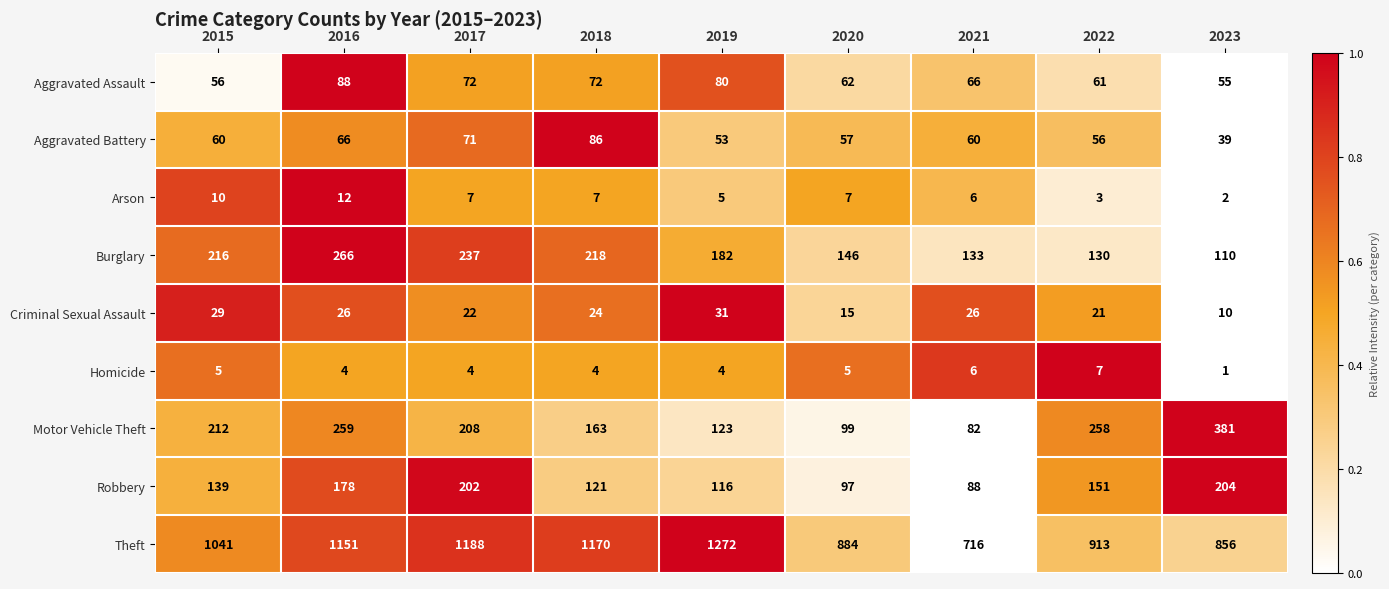

How many data points does each series have?

9